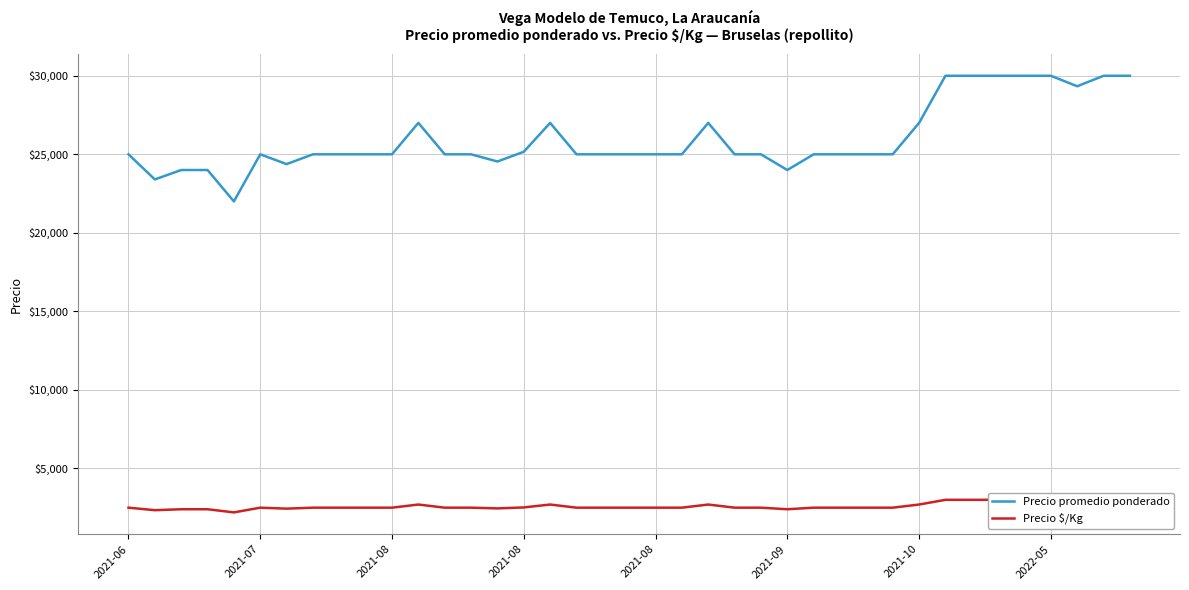

What are all the series names shown in the legend?

Precio promedio ponderado, Precio $/Kg